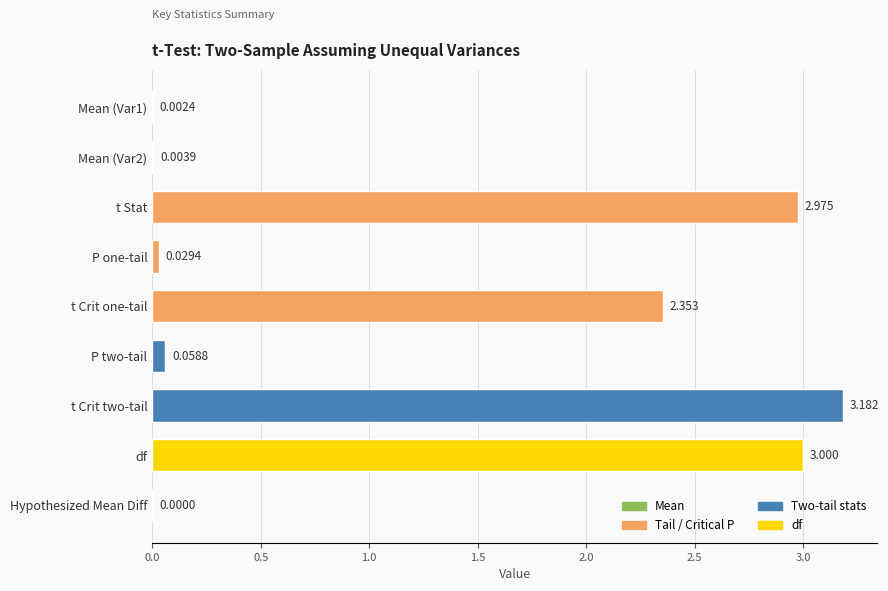

Where is the data nearest to the value 1?

P two-tail